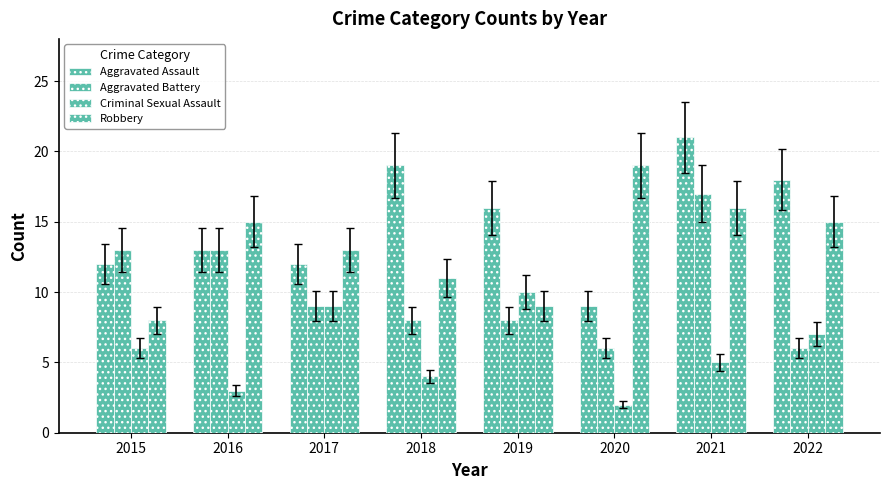

List the series in order of their peak value, lowest first.

Criminal Sexual Assault, Aggravated Battery, Robbery, Aggravated Assault